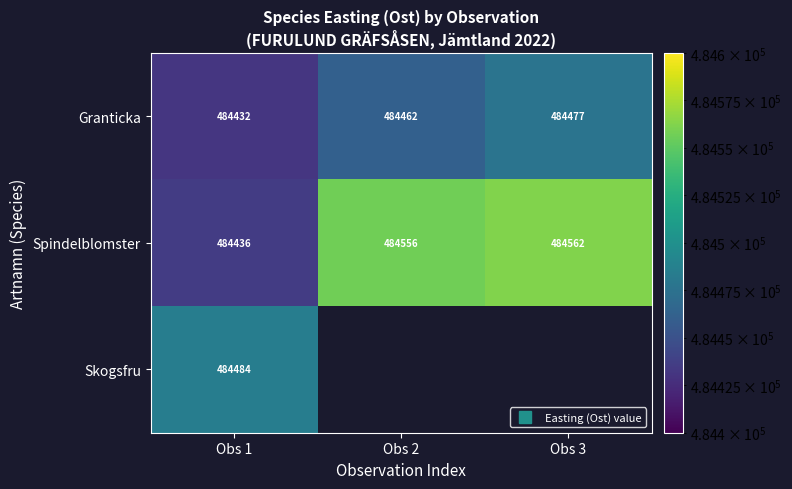

What is the difference between the Granticka values at Obs 1 and Obs 3?

45.5